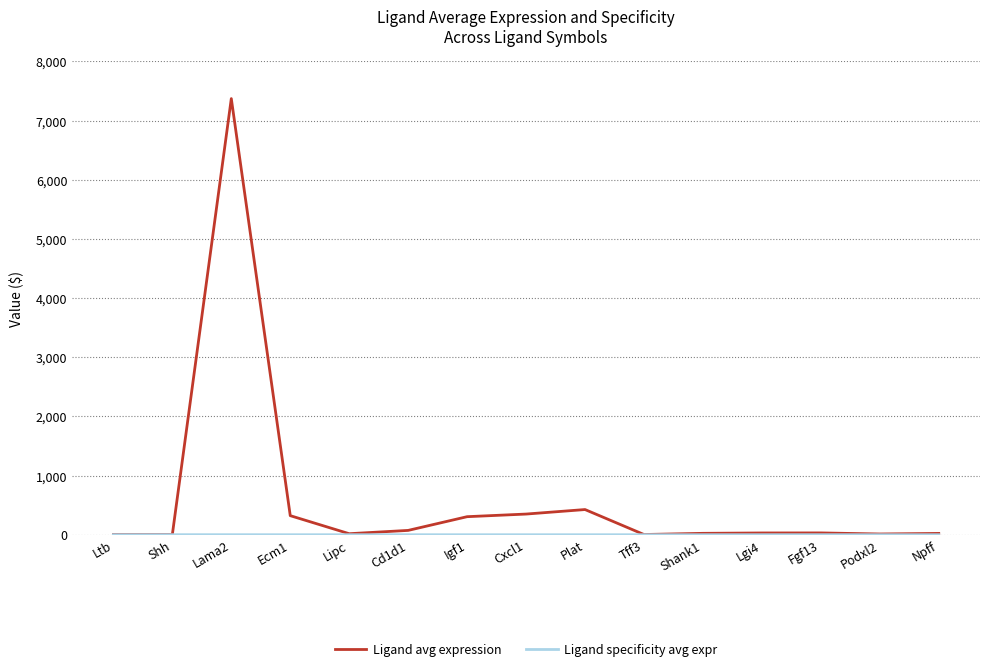

At which category is the sum across all series the highest?

Lama2